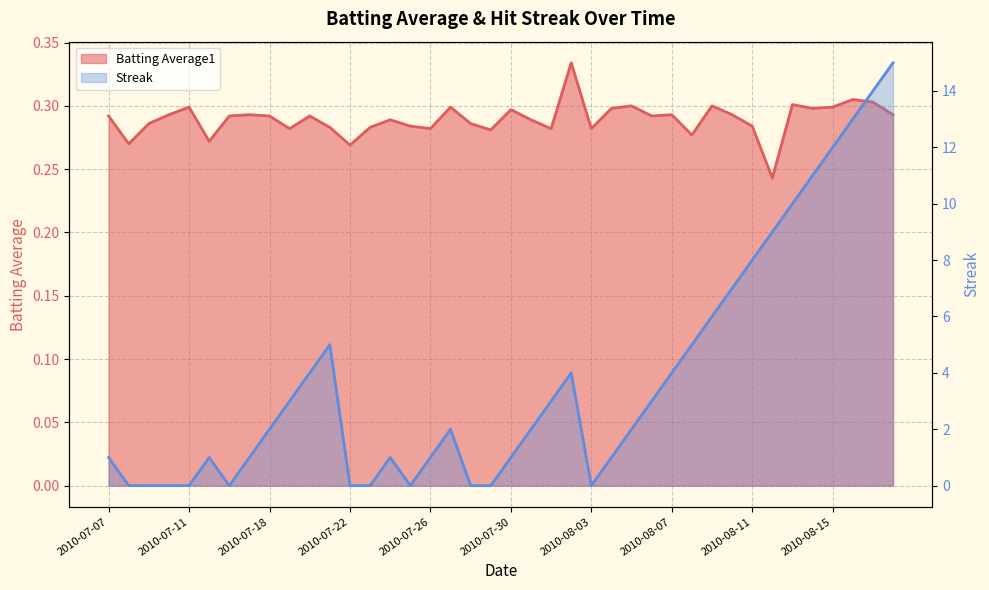

At which category is the sum across all series the highest?

2010-08-18